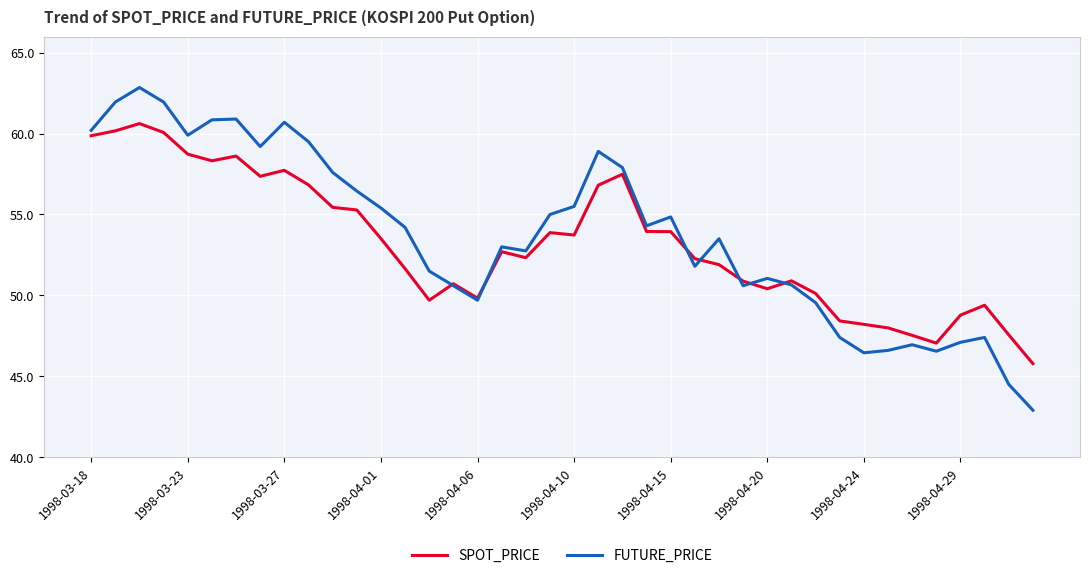

Which series has the largest range (max minus min)?

FUTURE_PRICE